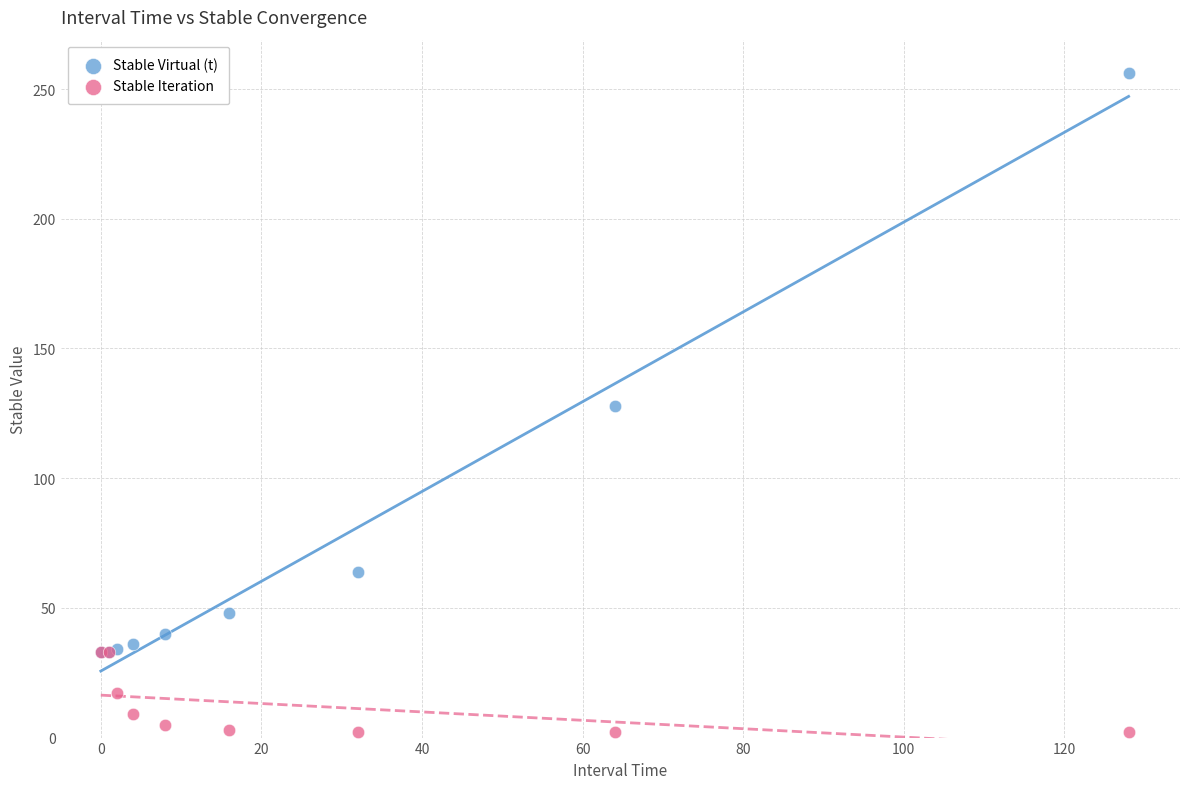

Which series contains the highest Y value?

Stable Virtual (t)